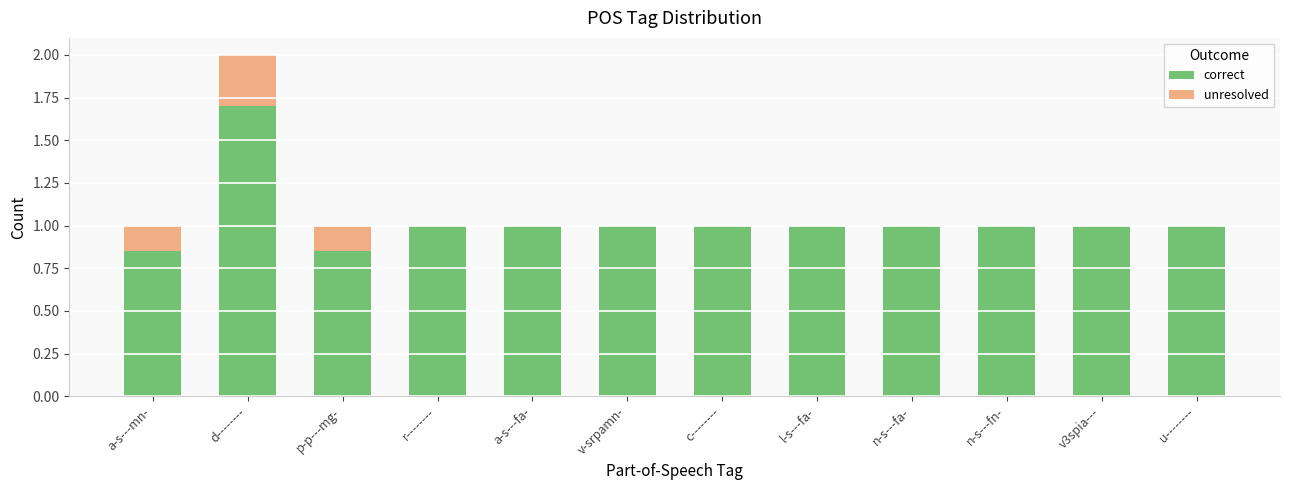

What is the sum of all correct values?

12.4